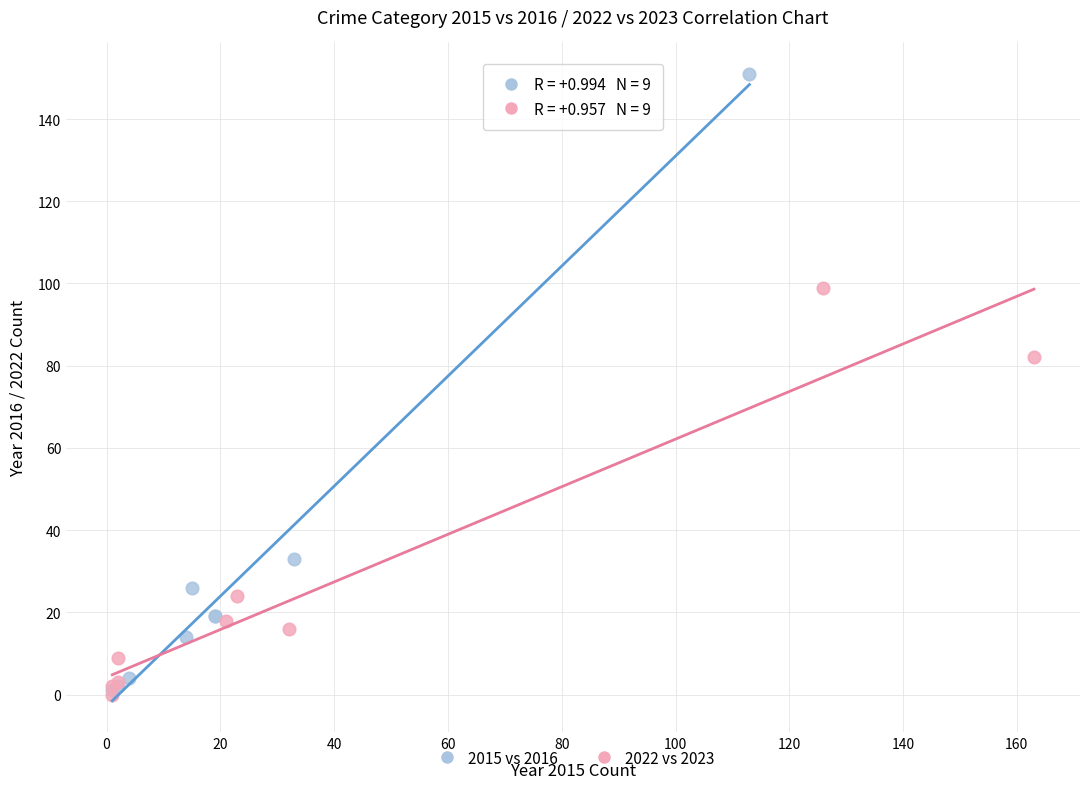

Which series has the widest spread of Y values?

2015 vs 2016